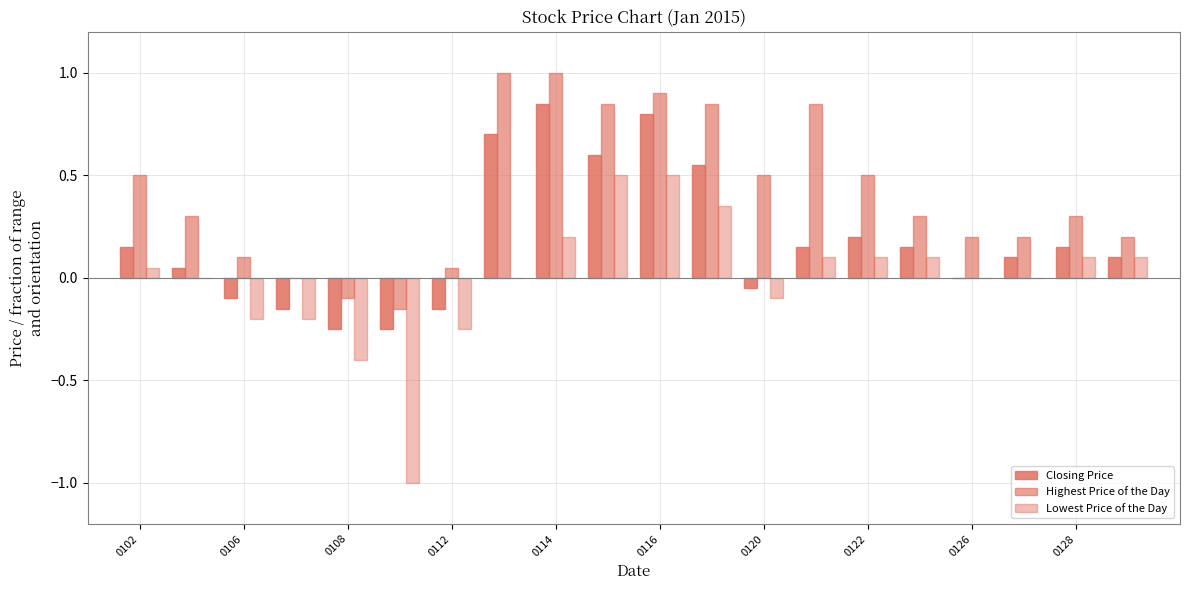

Are the bars horizontal?

No